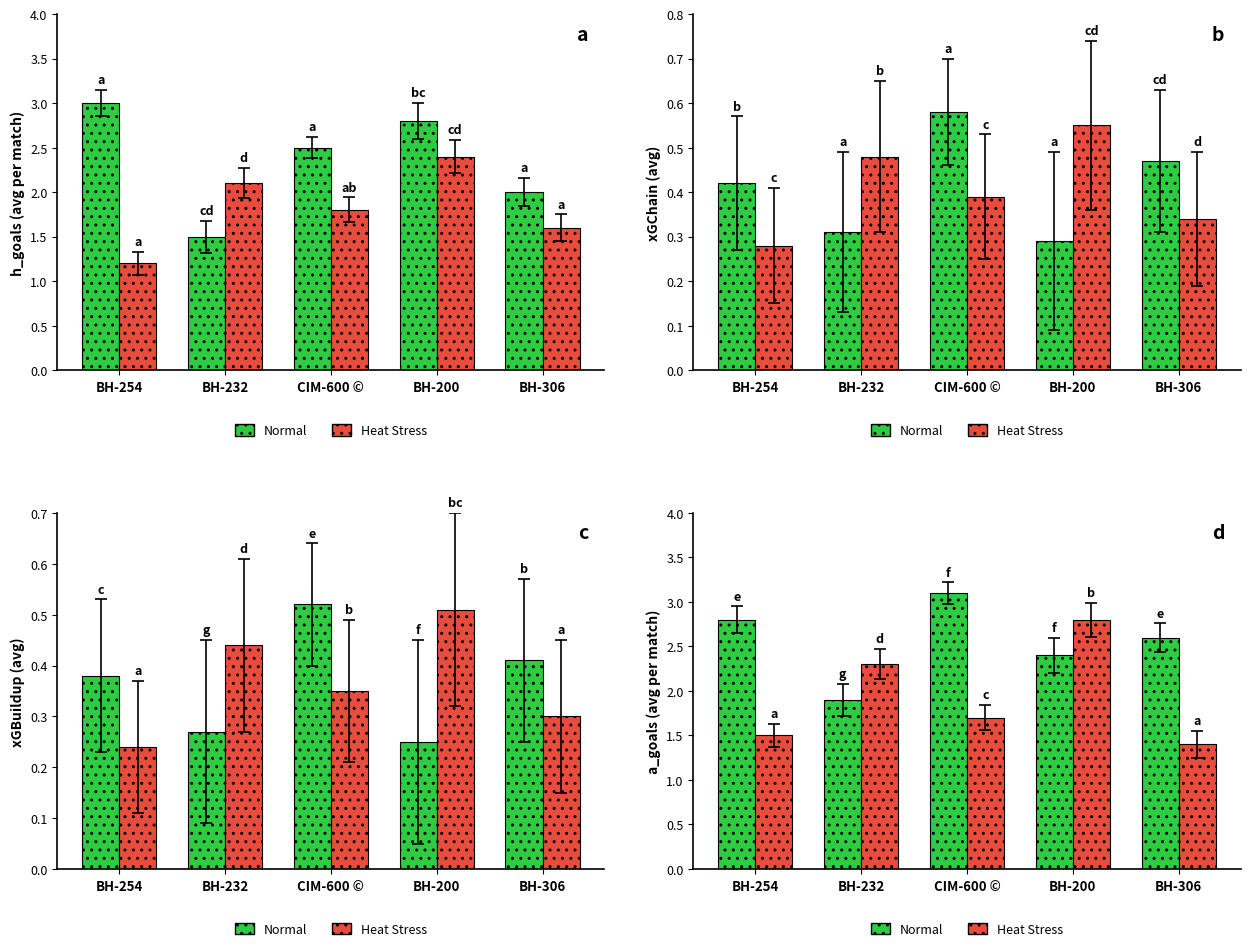

What is the average value of the Normal series?

2.6